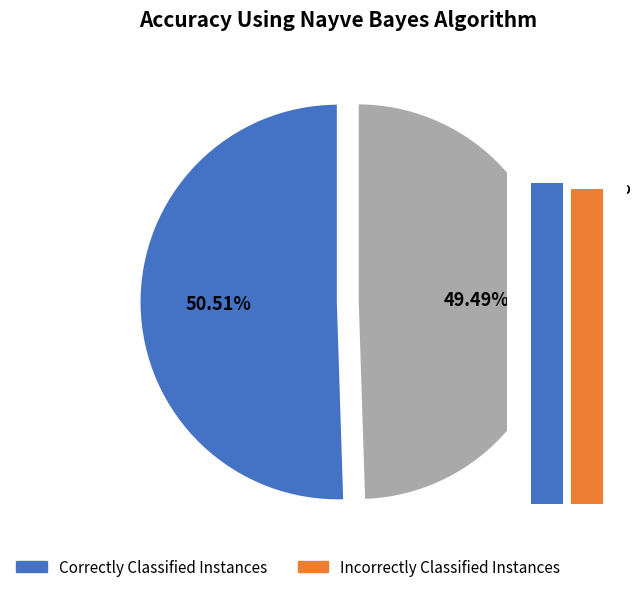

How many segments does this pie chart have?

2